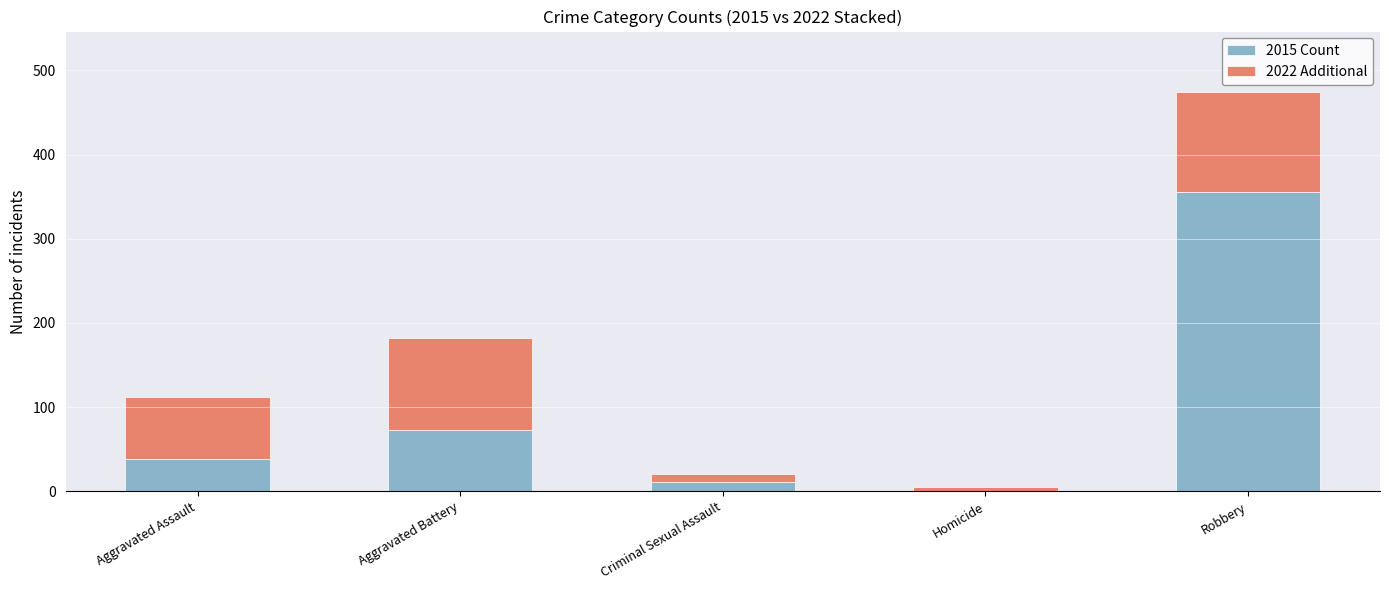

What is the total value across all series at Aggravated Battery?

182